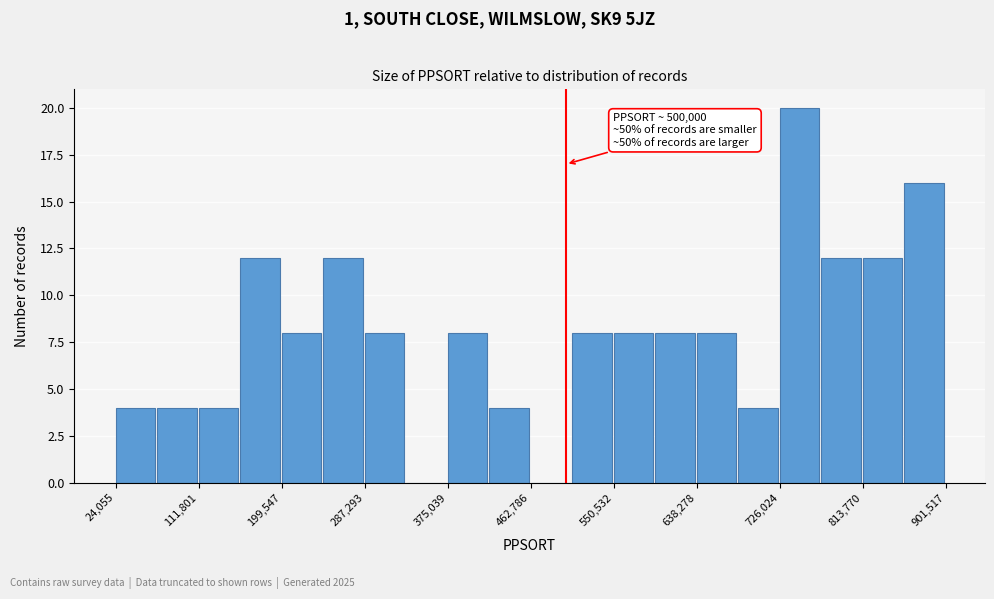

Which range on the x-axis has the tallest bar?

730000 to 770000